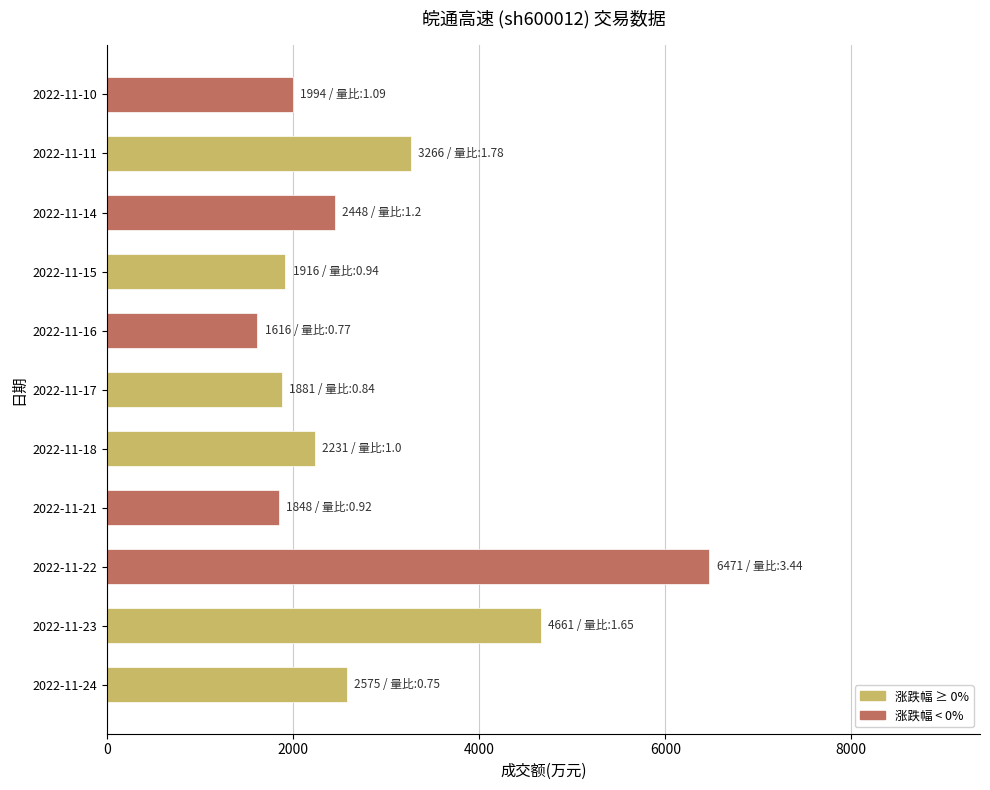

At which category does the chart reach its peak across all series?

2022-11-22